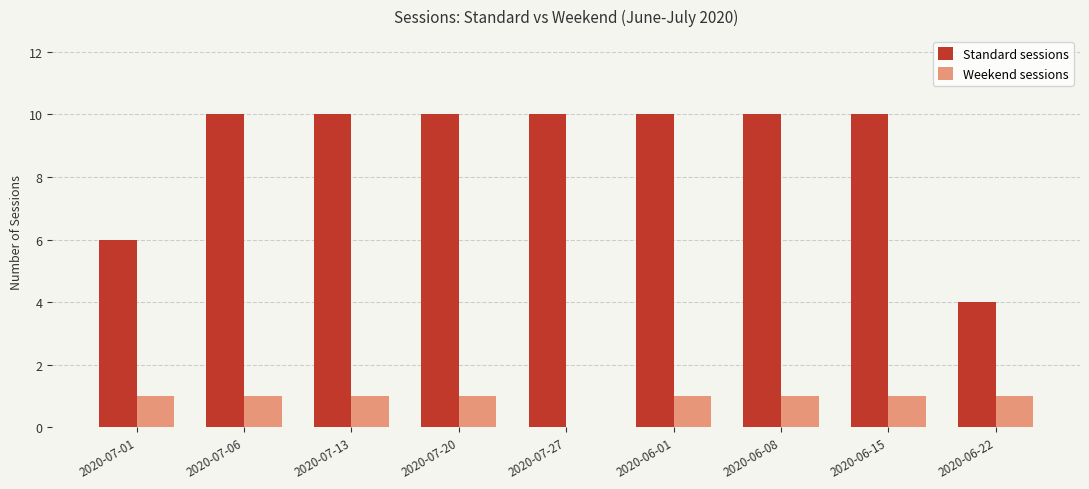

How many groups of bars are there?

9